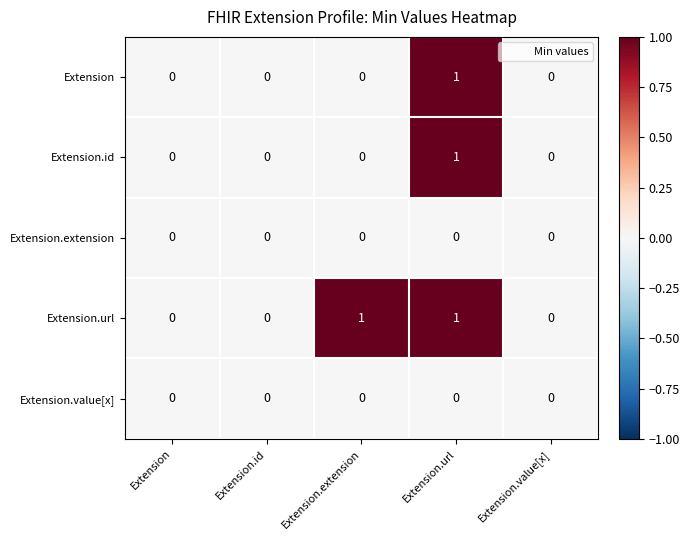

Count the Extension.url values in the range 0 to 1.

5